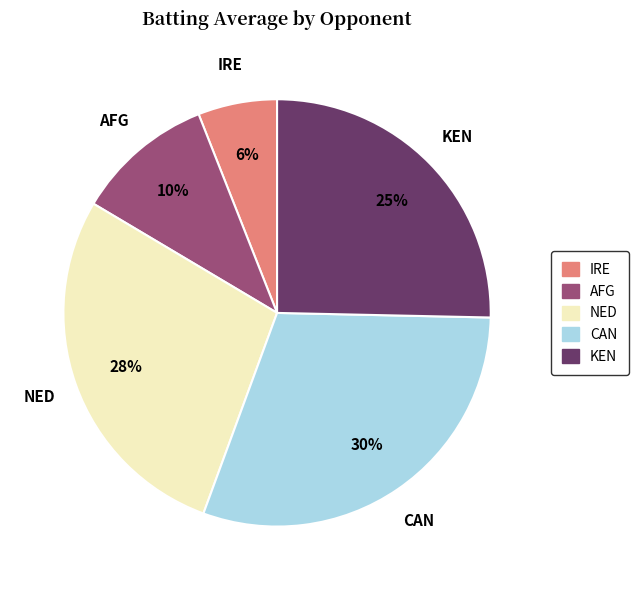

To the nearest percent, what is the difference between the IRE and CAN slice percentages?

24%